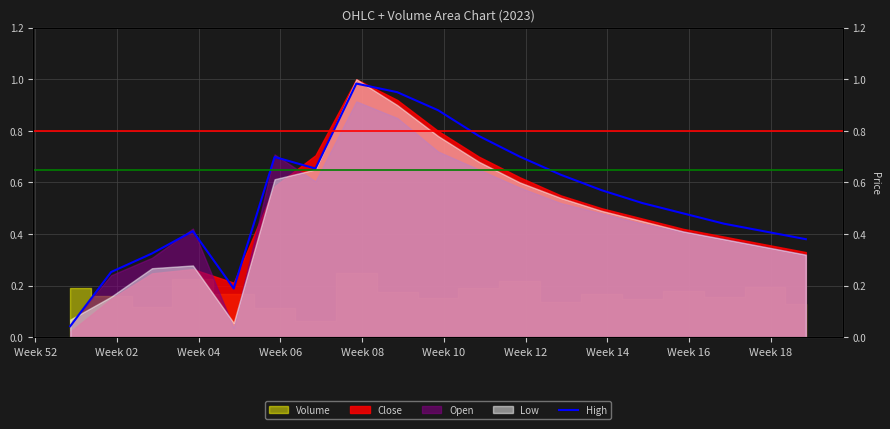

True or false: there are more than 2 points higher than both neighbors.

True